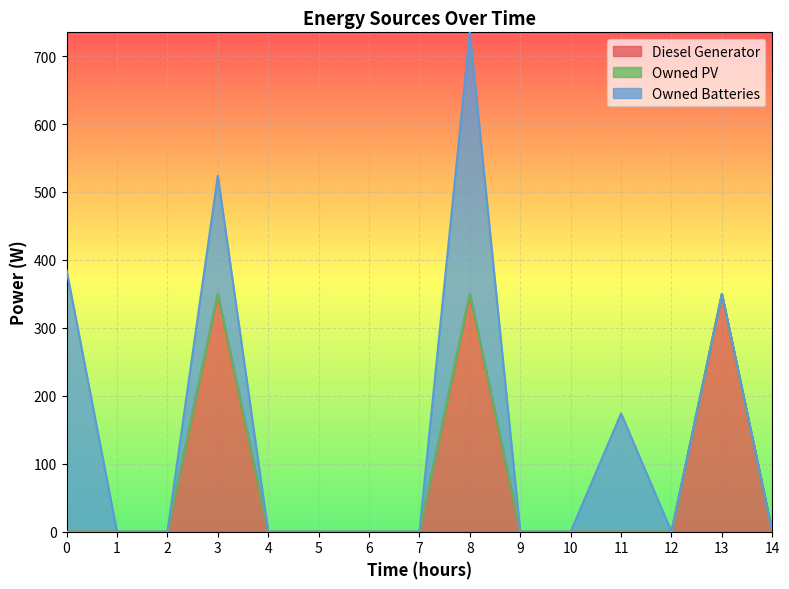

At which category does Owned Batteries reach its first local peak?

3